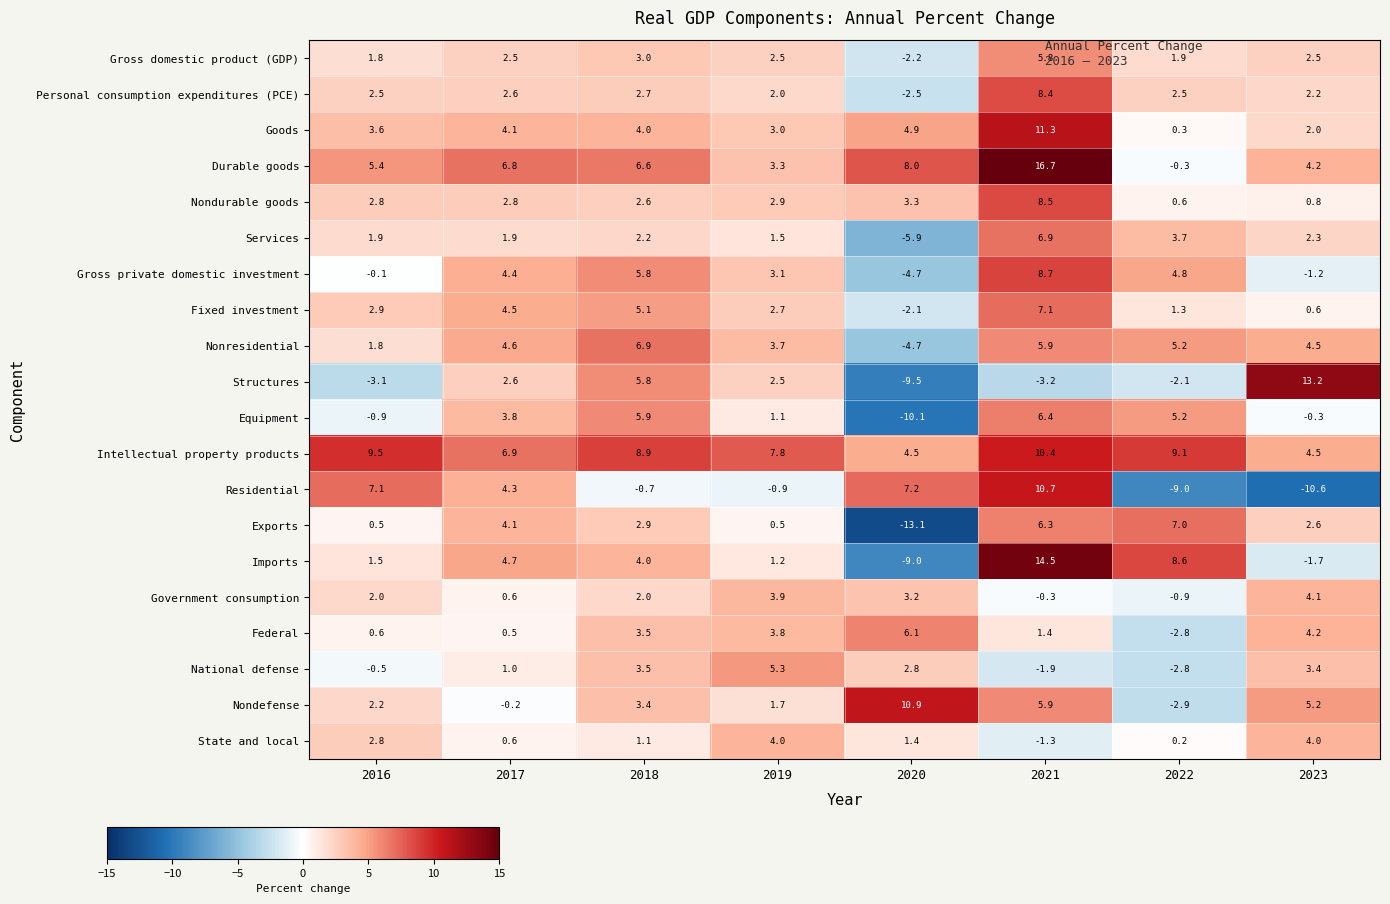

What is the minimum value for Equipment?

-10.1